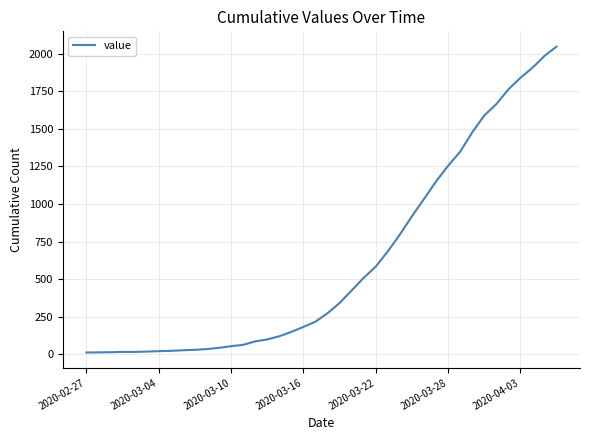

What is the difference between the maximum and minimum values?

2034